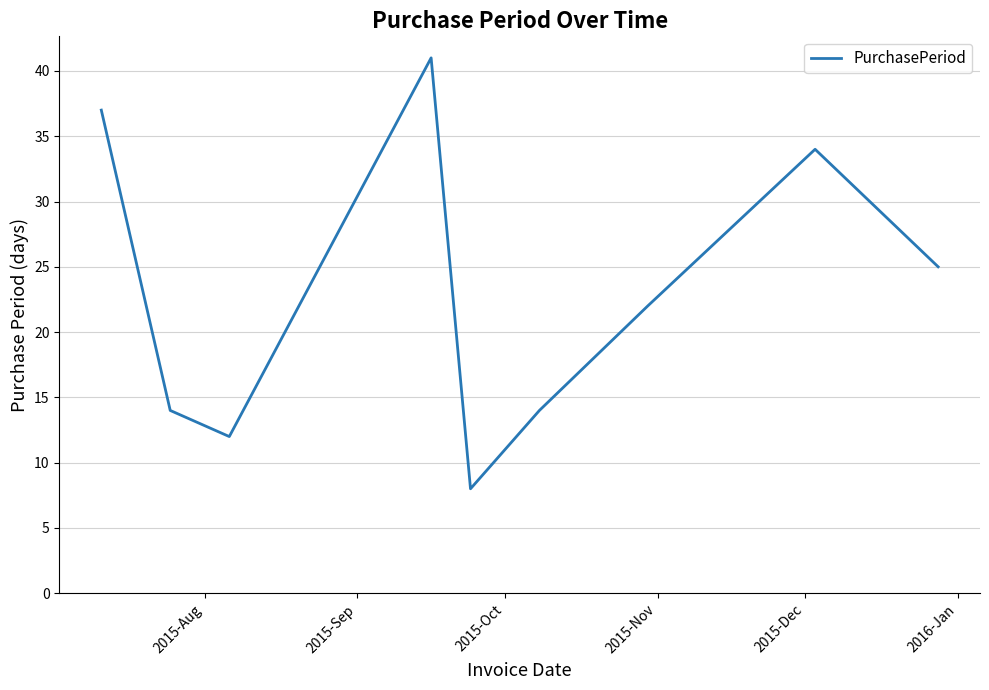

What is the difference between the maximum and minimum values?

33